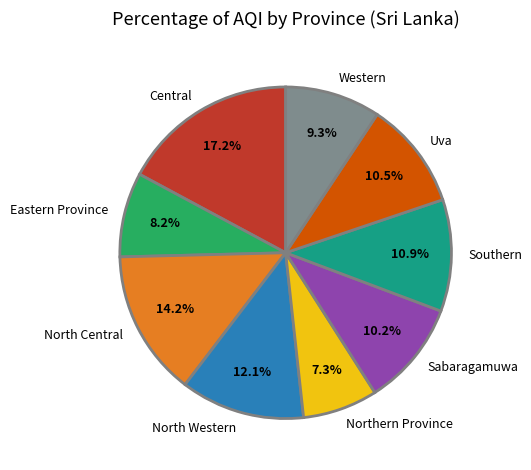

What is the ratio of the value at Northern Province to the value at Southern?

0.7